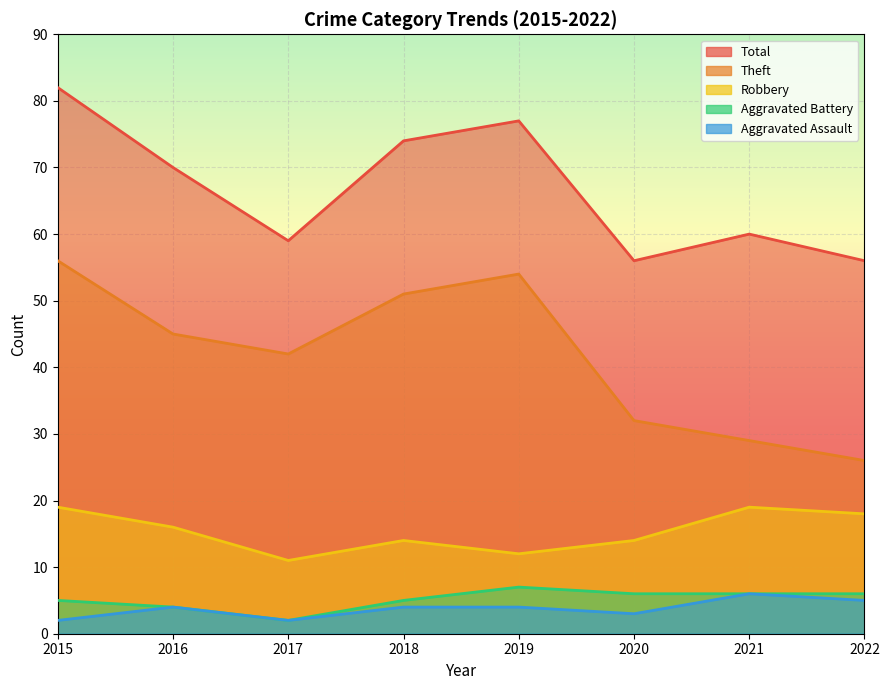

At which label is Aggravated Battery closest to 4?

2016